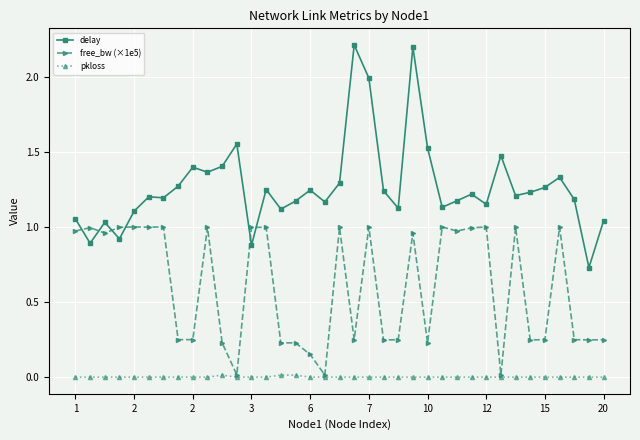

What is the sum of all free_bw (×1e5) values?

22.4